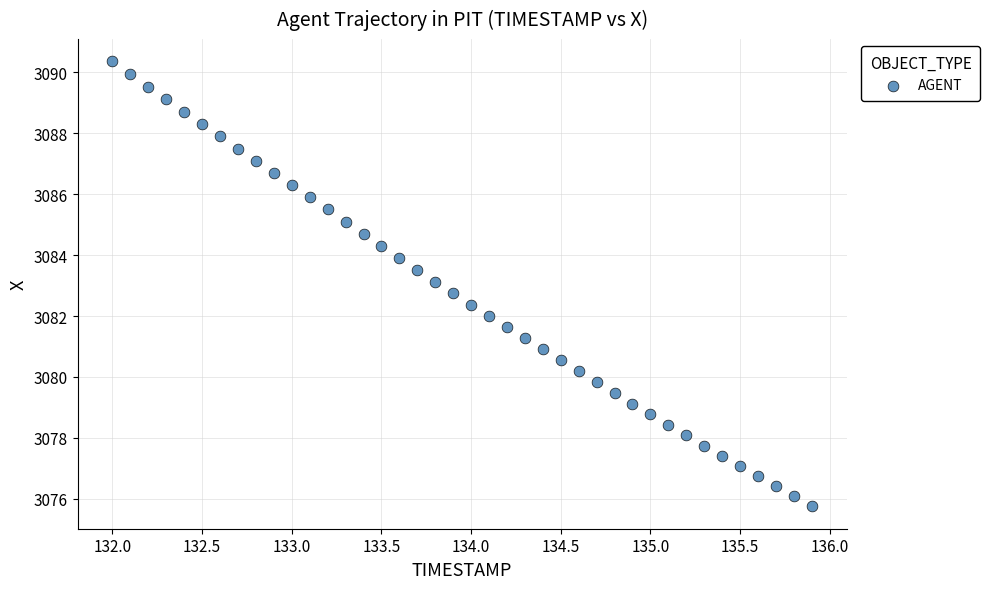

What is the range of Y values (max minus min)?

14.6